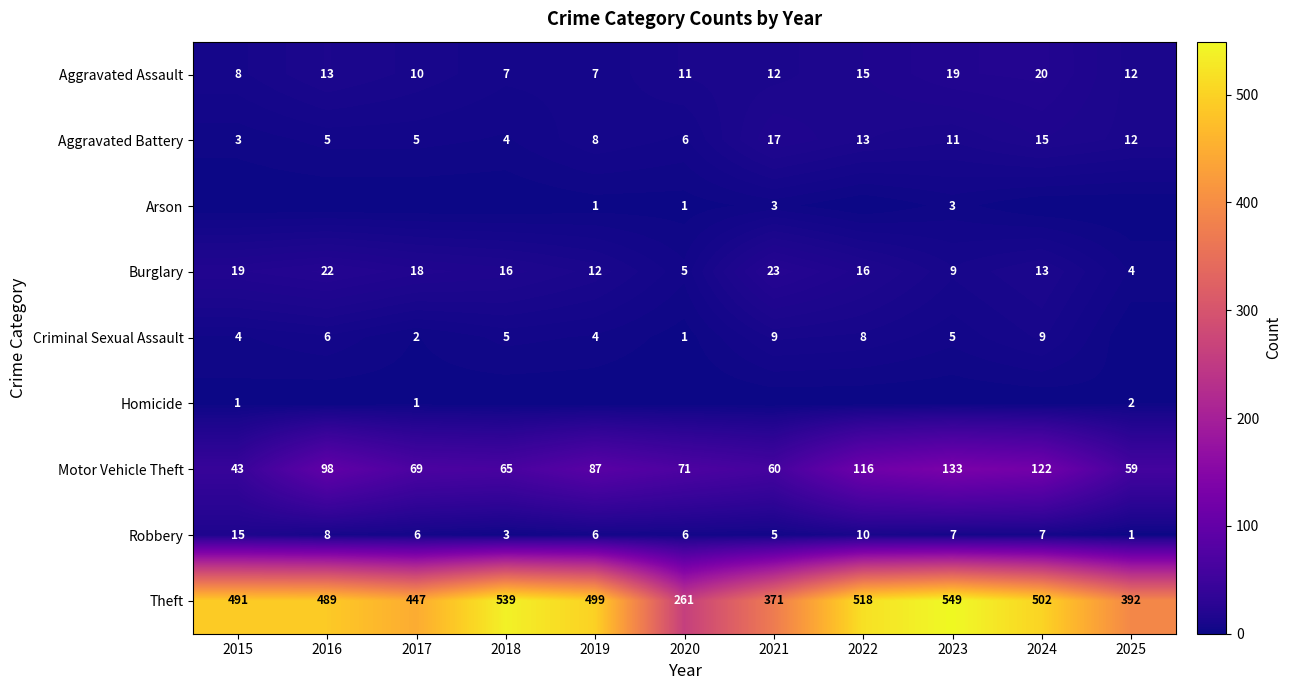

What is the difference between the maximum and minimum values in the Motor Vehicle Theft series?

90